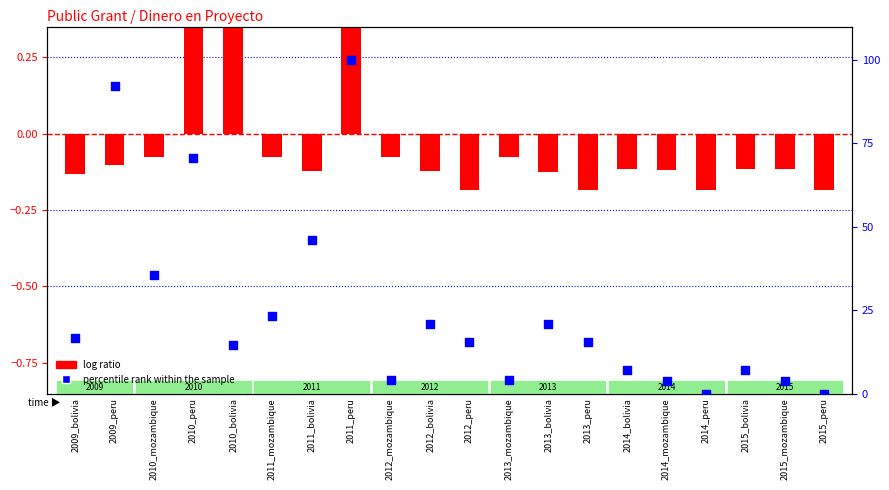

Which series reaches the maximum Y coordinate?

percentile rank within the sample